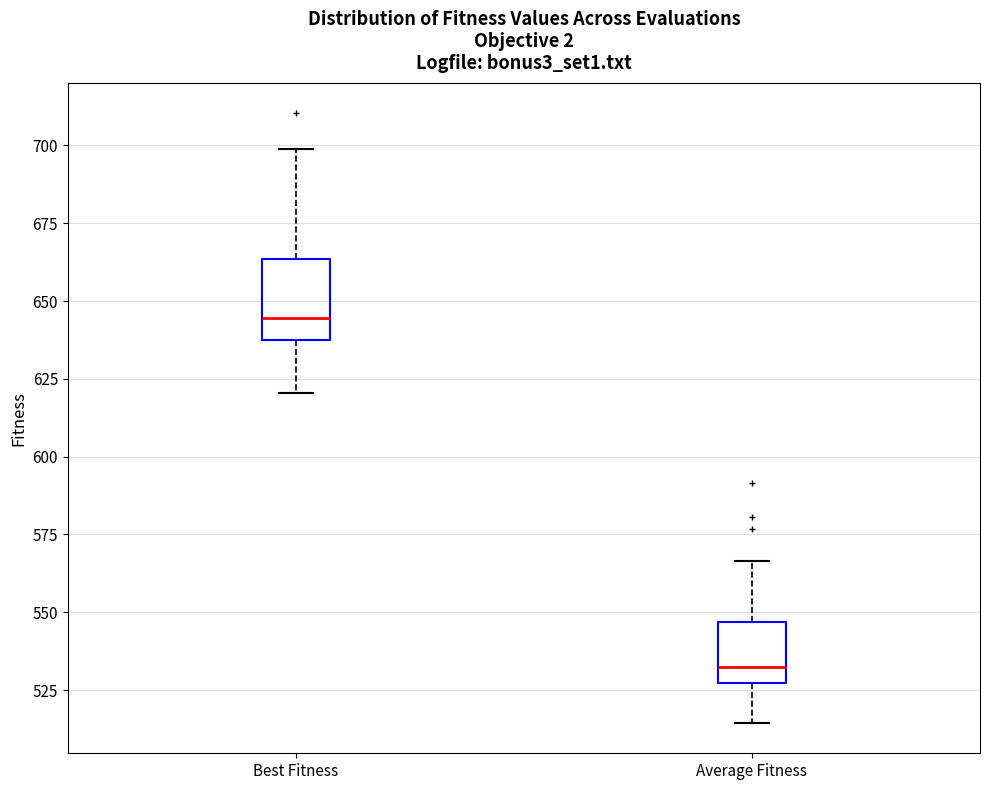

Reading left to right, transcribe this box plot: for each box, give where its median line is, the range the box spans, and where its two whiskers end, as read against the y-axis. The values are not printed on the chart, so give them approximately, as read against the axis.

Best Fitness: median 645, box 640 to 665, whiskers 620 to 700
Average Fitness: median 530, box 525 to 545, whiskers 515 to 565